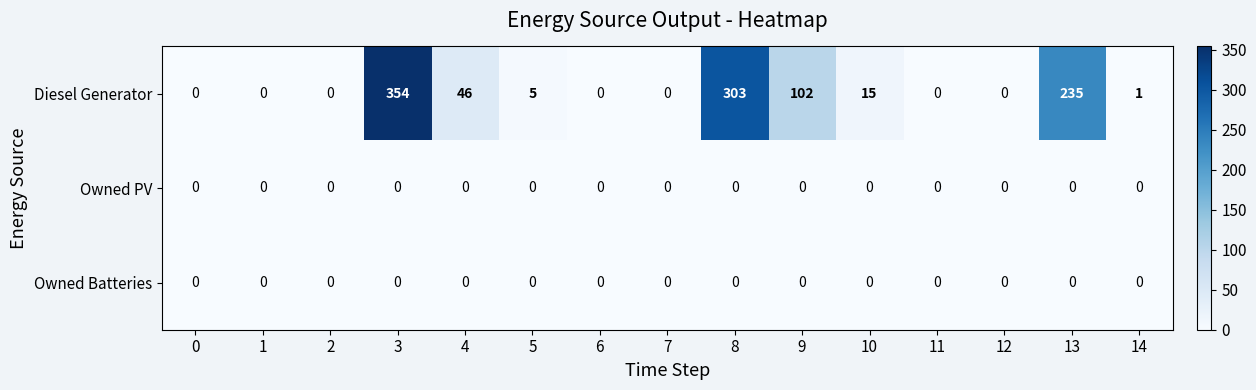

Is it true that Owned Batteries equals 0 at 6?

True